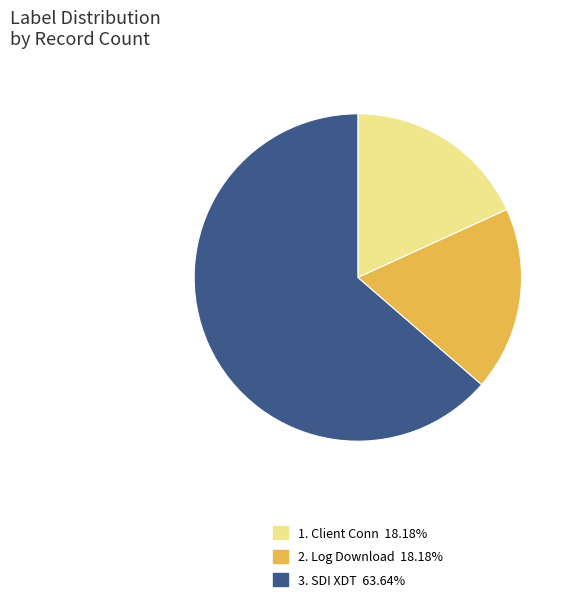

Is there any slice that represents more than half of the pie?

Yes